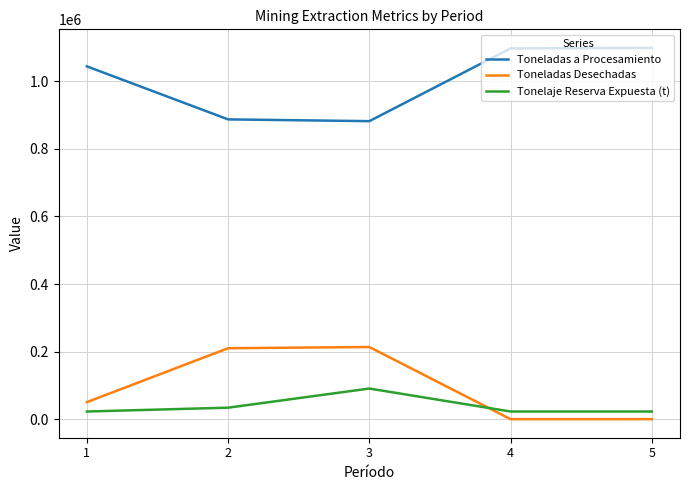

Which series has the largest total across all categories?

Toneladas a Procesamiento